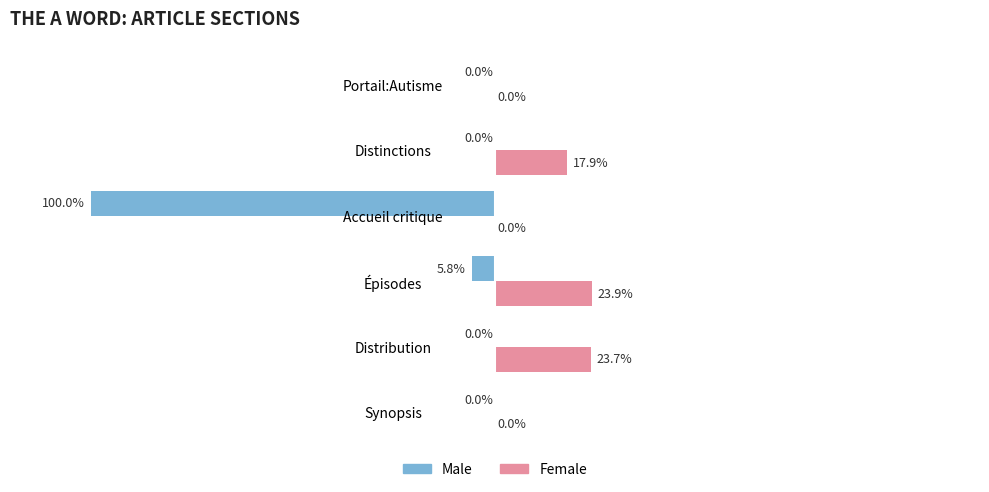

Where is Female nearest to the value 11?

Distinctions